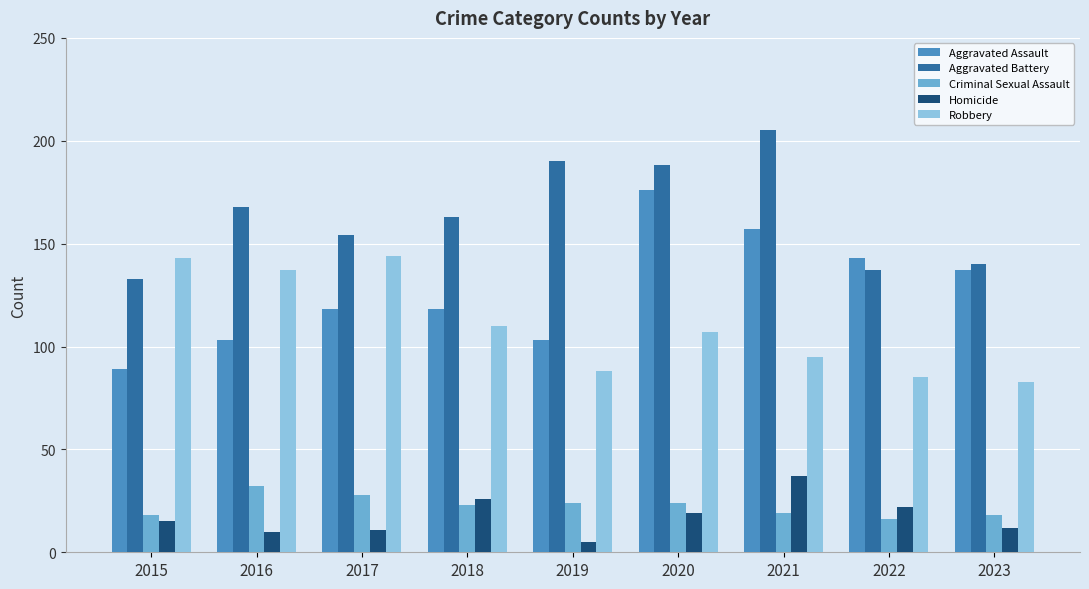

True or false: Aggravated Assault has a value of 137 at 2023.

True